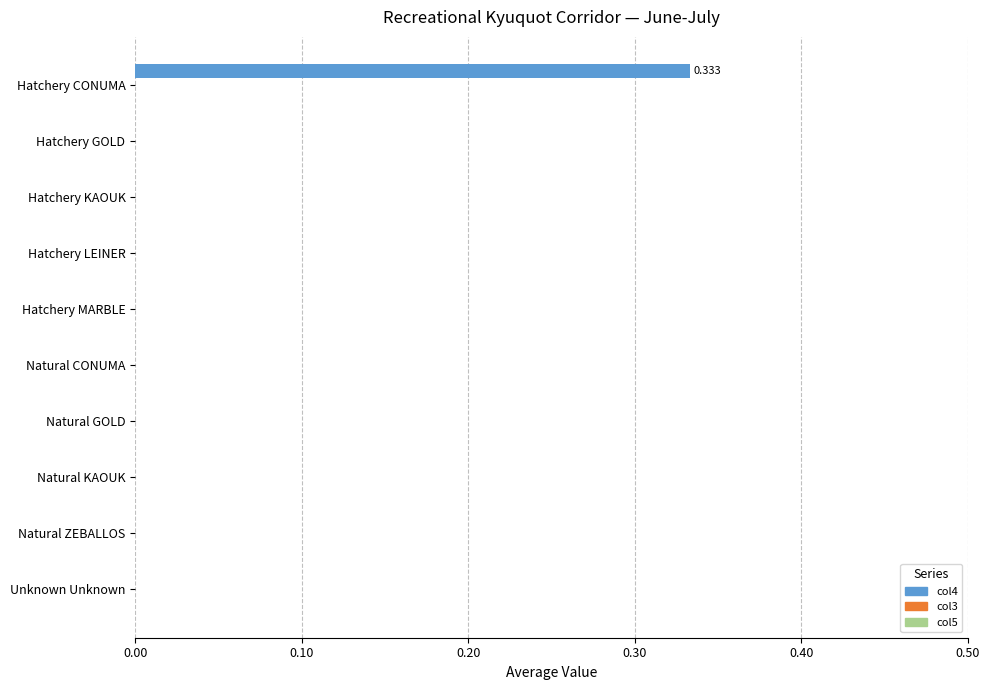

Which category has the highest value across all series?

Hatchery CONUMA